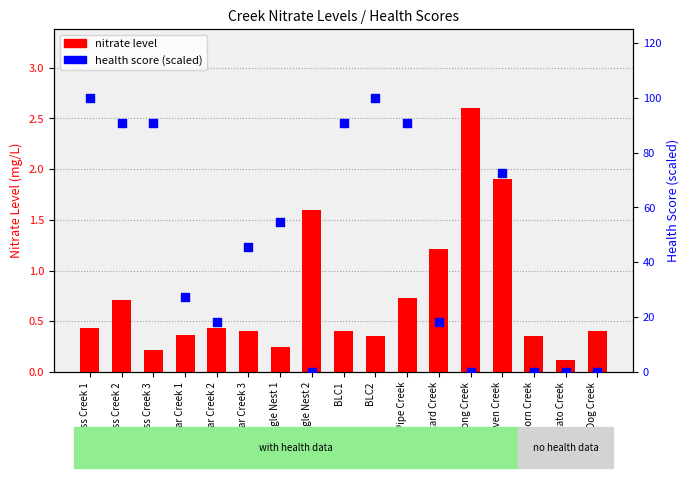

Is the value of health score (scaled) at Craven Creek greater than the value of nitrate level at Craven Creek?

Yes